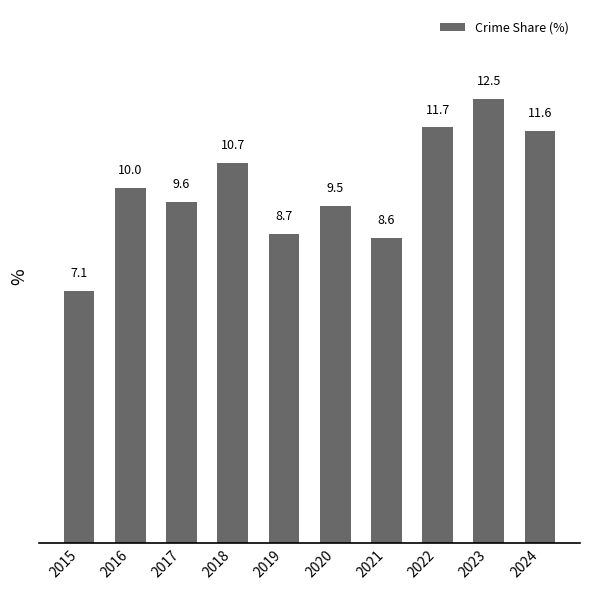

What is the ratio of the value at 2016 to the value at 2018?

0.9